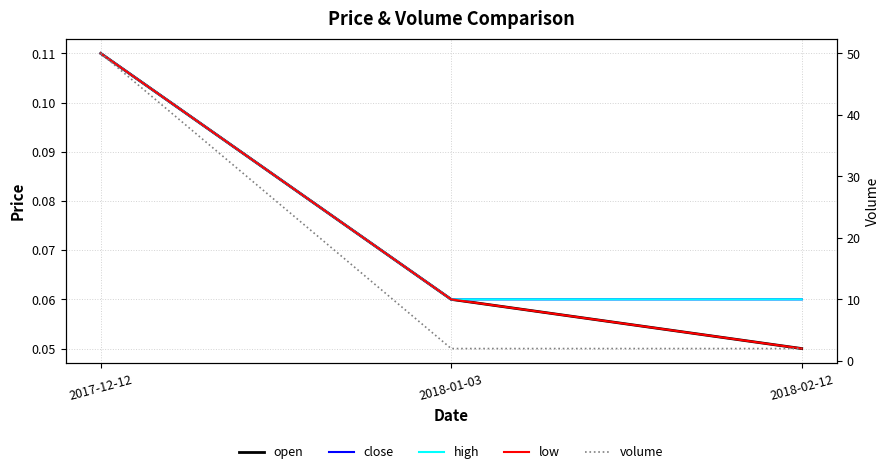

What is the difference between the maximum and minimum values in the close series?

0.1